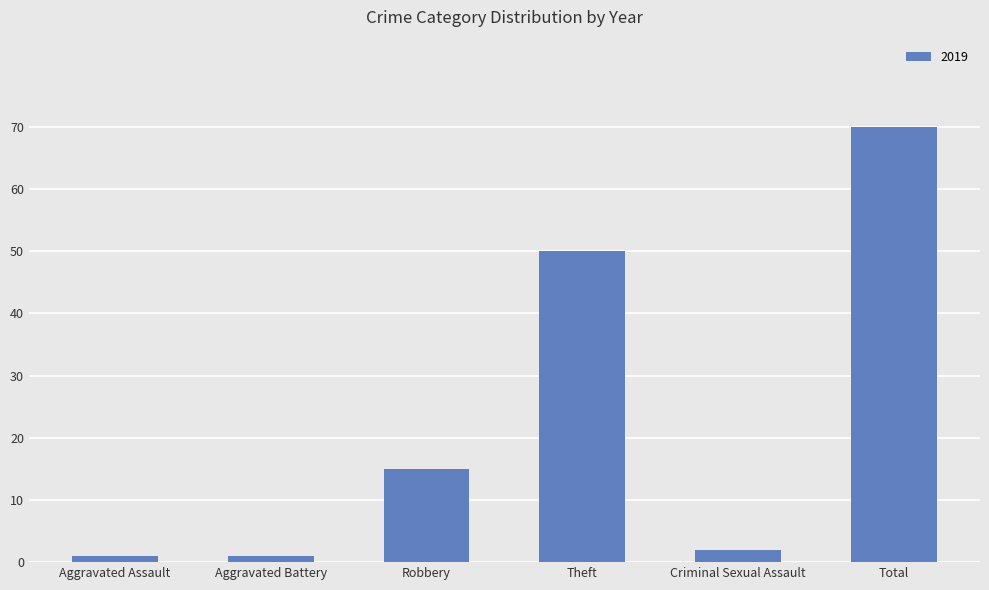

At which label is the value closest to 35?

Theft